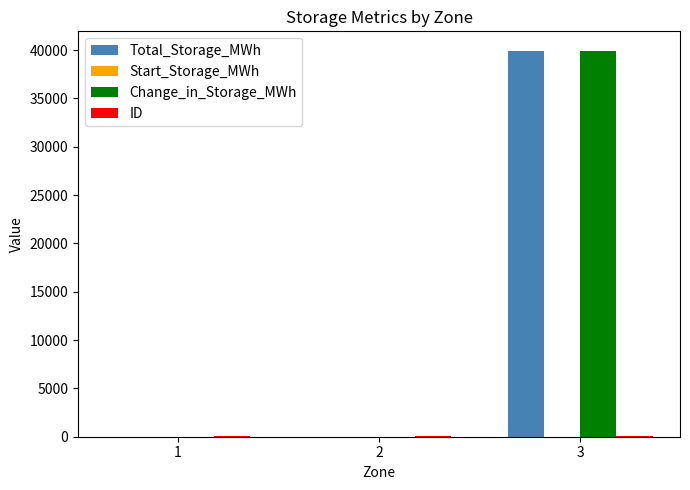

How many groups of bars are there?

3